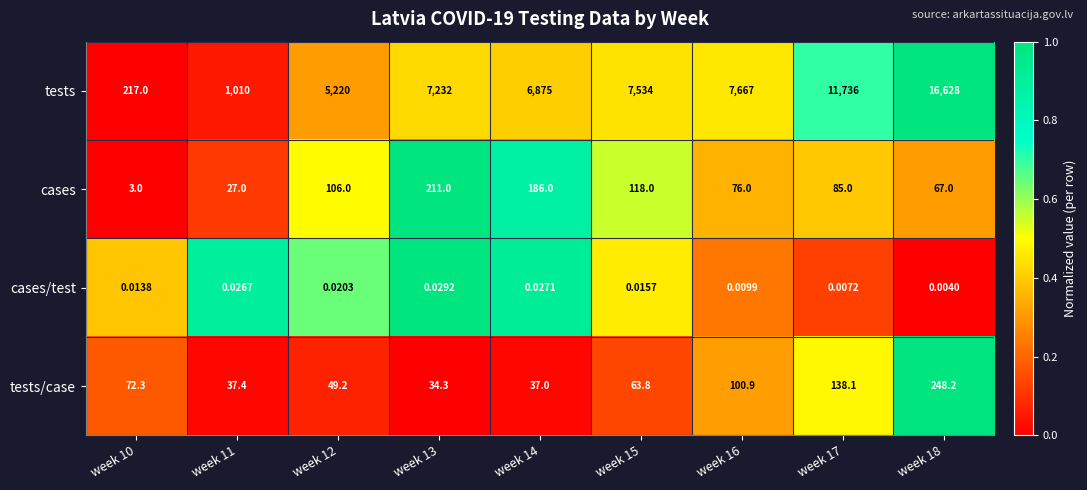

What is the difference between the highest and lowest values at week 14?

6875.0